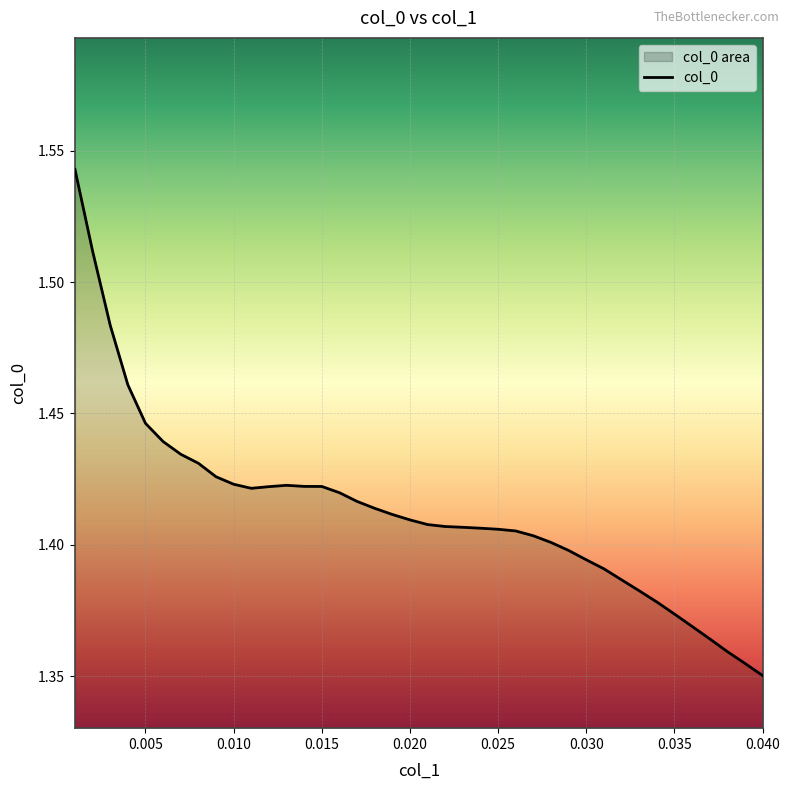

Where is the data nearest to the value 1?

0.040